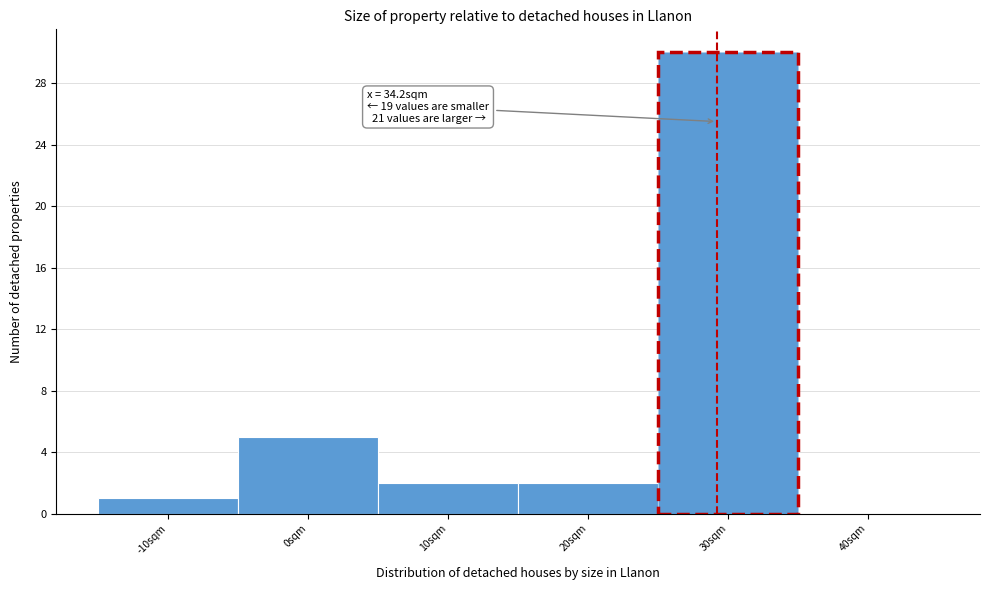

Reading right to left, extract all data points from this chart.

40sqm=0	30sqm=30	20sqm=2	10sqm=2	0sqm=5	-10sqm=1